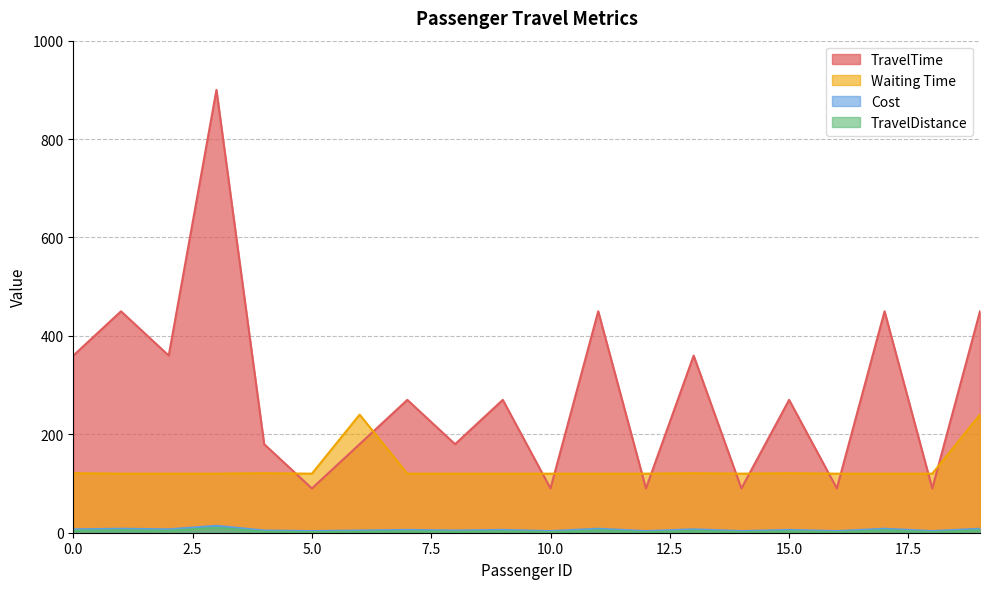

Which series ends up on top after the final intersection of TravelTime and Waiting Time?

TravelTime